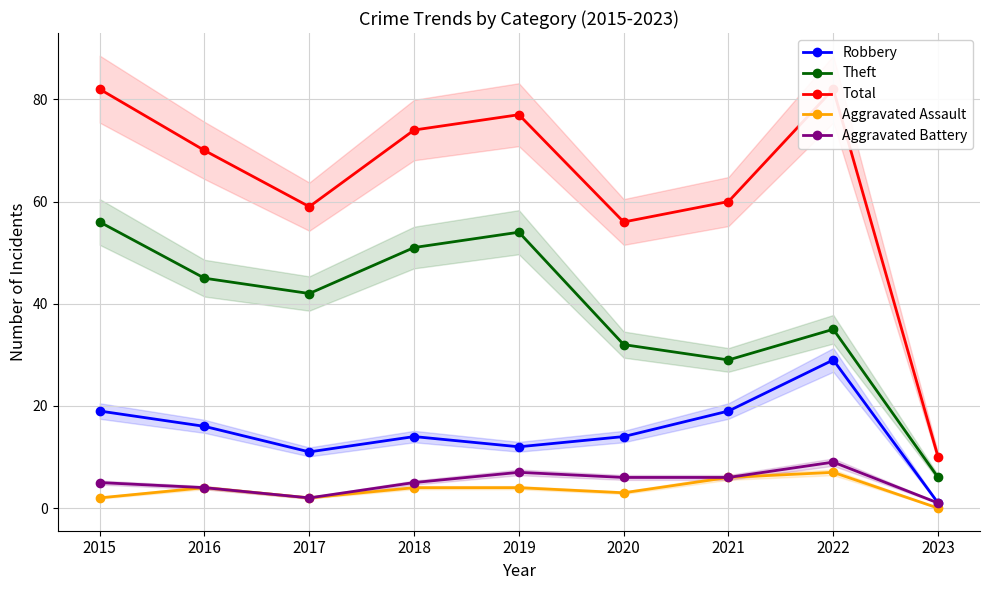

Reading left to right, extract all data points from this chart.

Robbery: 2015=19	2016=16	2017=11	2018=14	2019=12	2020=14	2021=19	2022=29	2023=1
Theft: 2015=56	2016=45	2017=42	2018=51	2019=54	2020=32	2021=29	2022=35	2023=6
Total: 2015=82	2016=70	2017=59	2018=74	2019=77	2020=56	2021=60	2022=82	2023=10
Aggravated Assault: 2015=2	2016=4	2017=2	2018=4	2019=4	2020=3	2021=6	2022=7	2023=0
Aggravated Battery: 2015=5	2016=4	2017=2	2018=5	2019=7	2020=6	2021=6	2022=9	2023=1